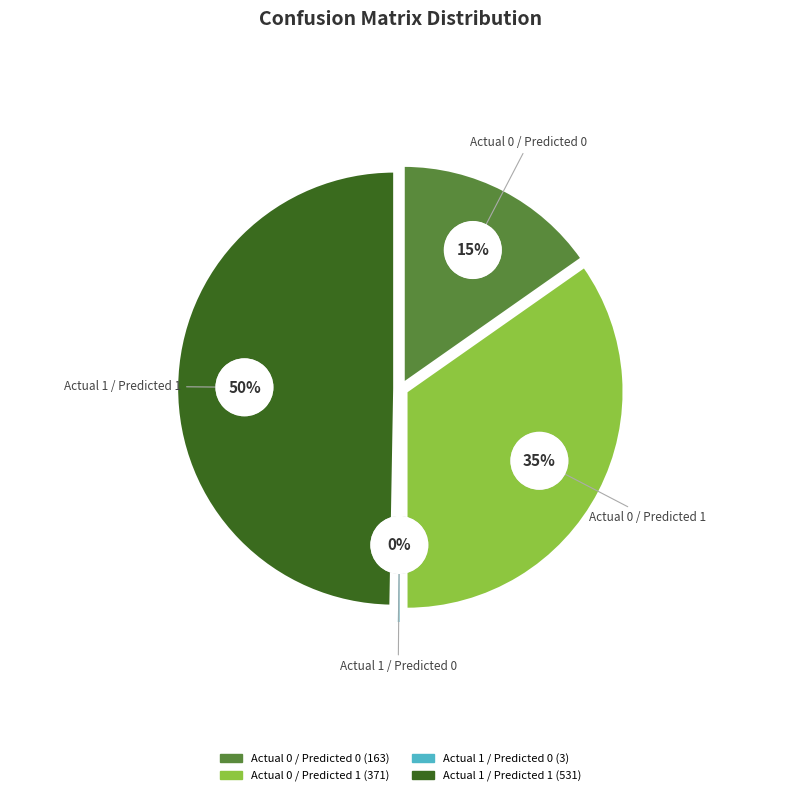

What is the ratio of the value at Actual 0 / Predicted 1 to the value at Actual 0 / Predicted 0?

2.3